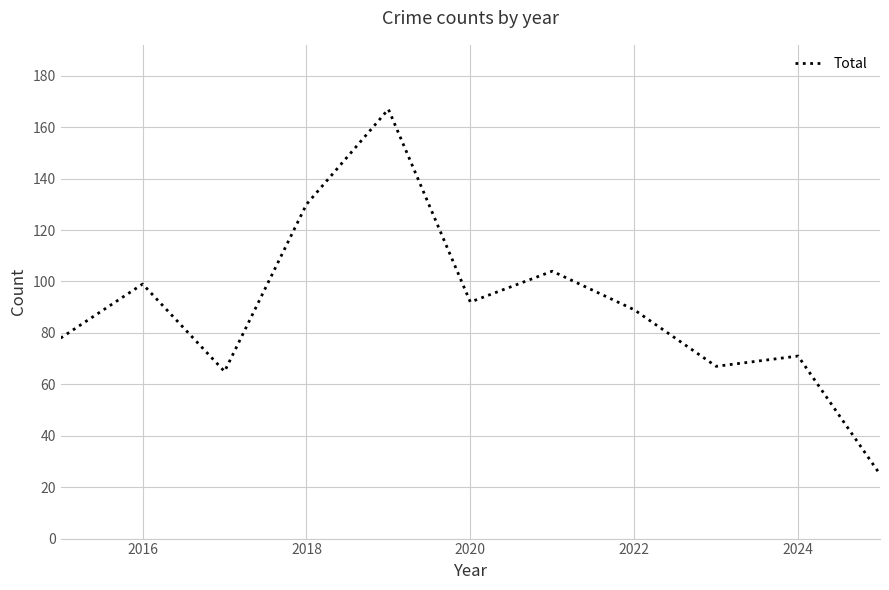

What is the minimum value shown in the chart?

25